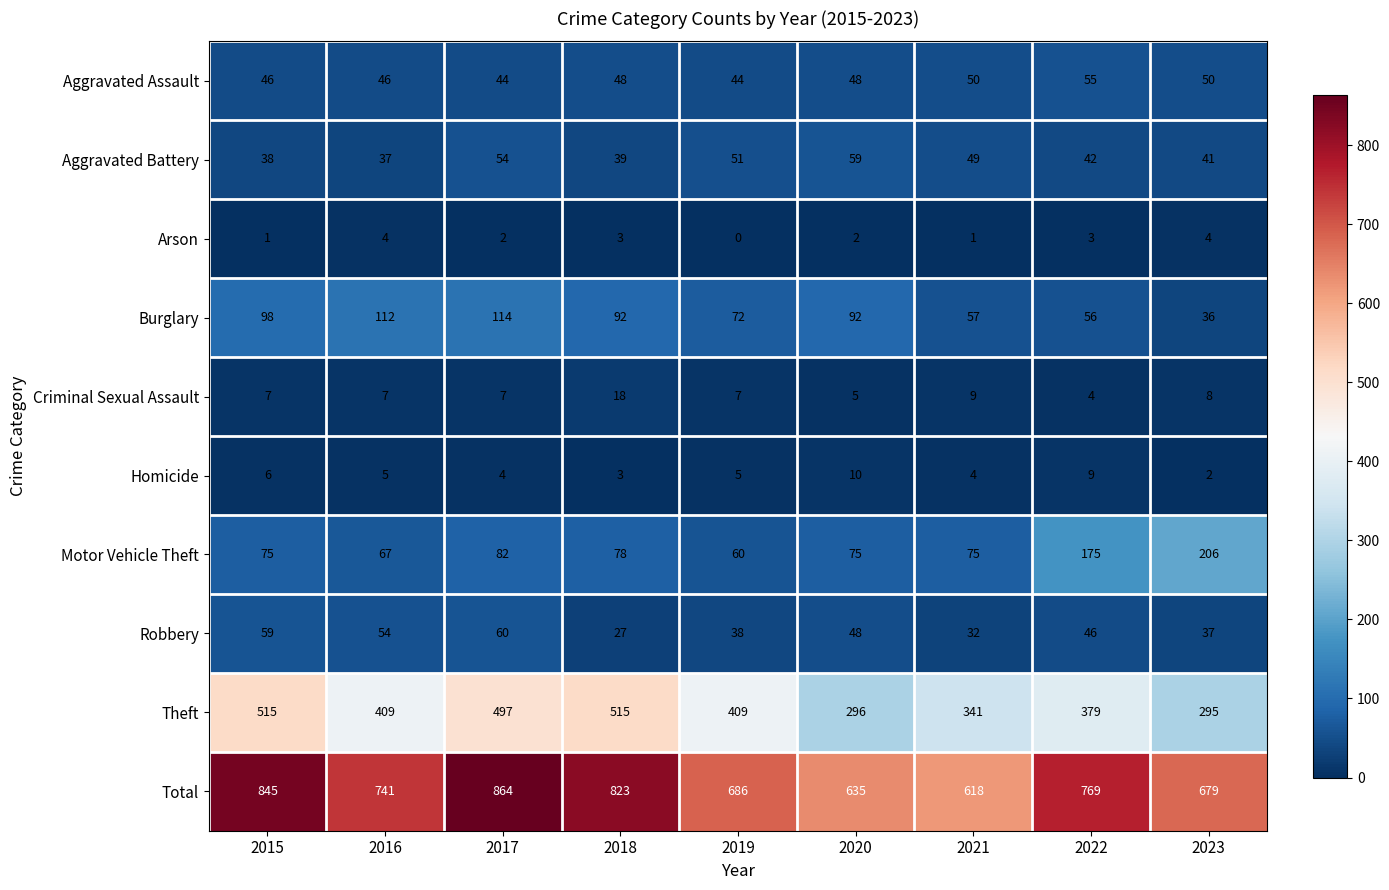

At which label is Burglary closest to 75?

2019